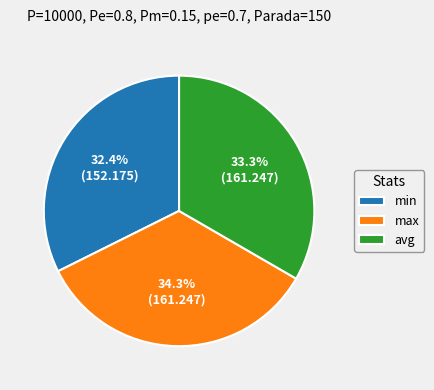

Rank the categories by value from lowest to highest.

min, avg, max